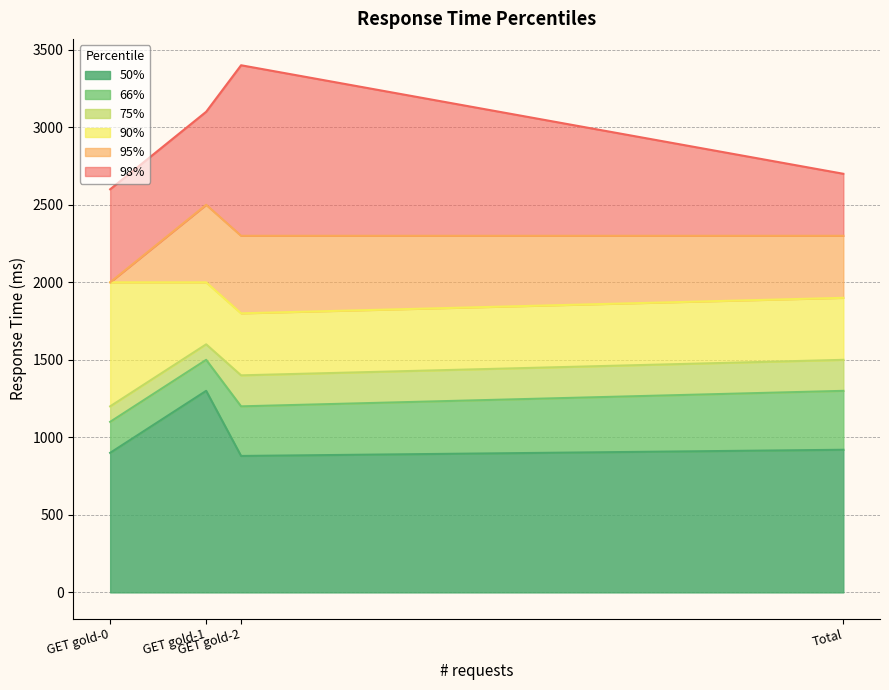

What is the sum of all 98% values?

11800